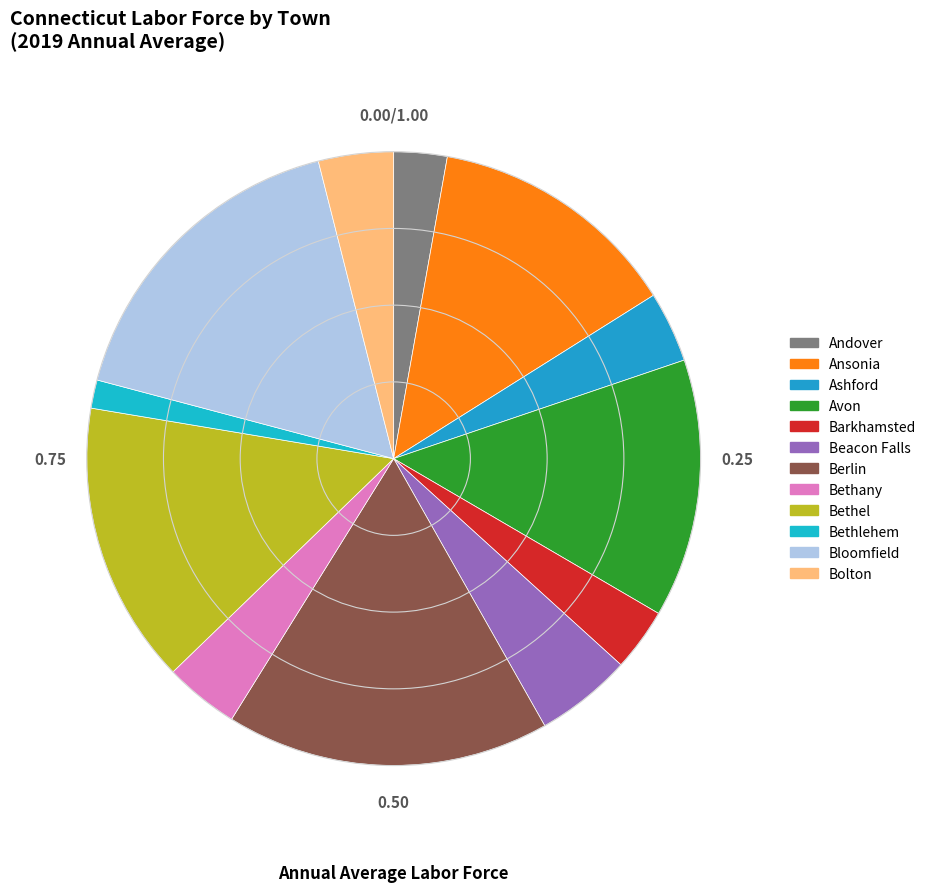

To the nearest percent, what is the combined percentage of Bethel and Berlin?

32%